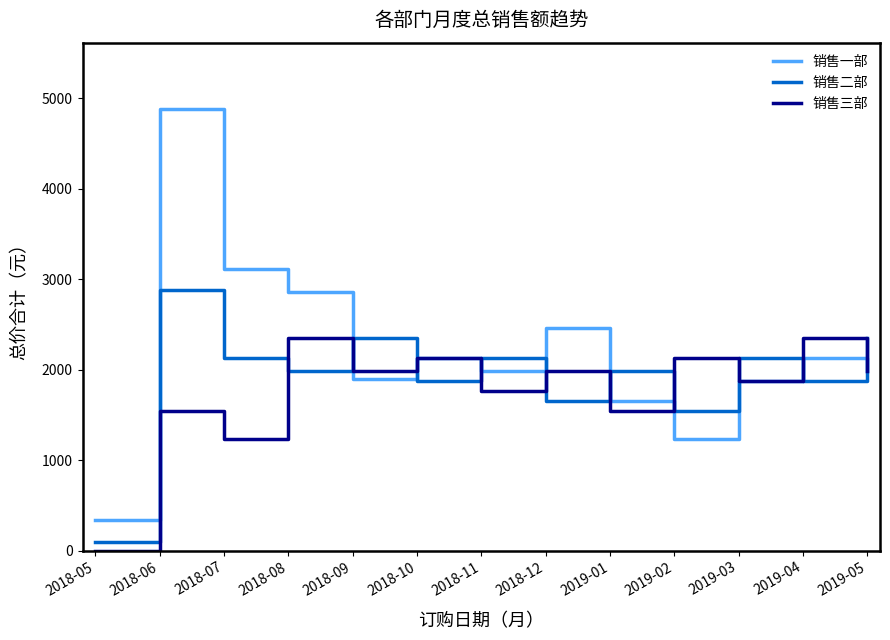

What position from the left is 2018-12?

8